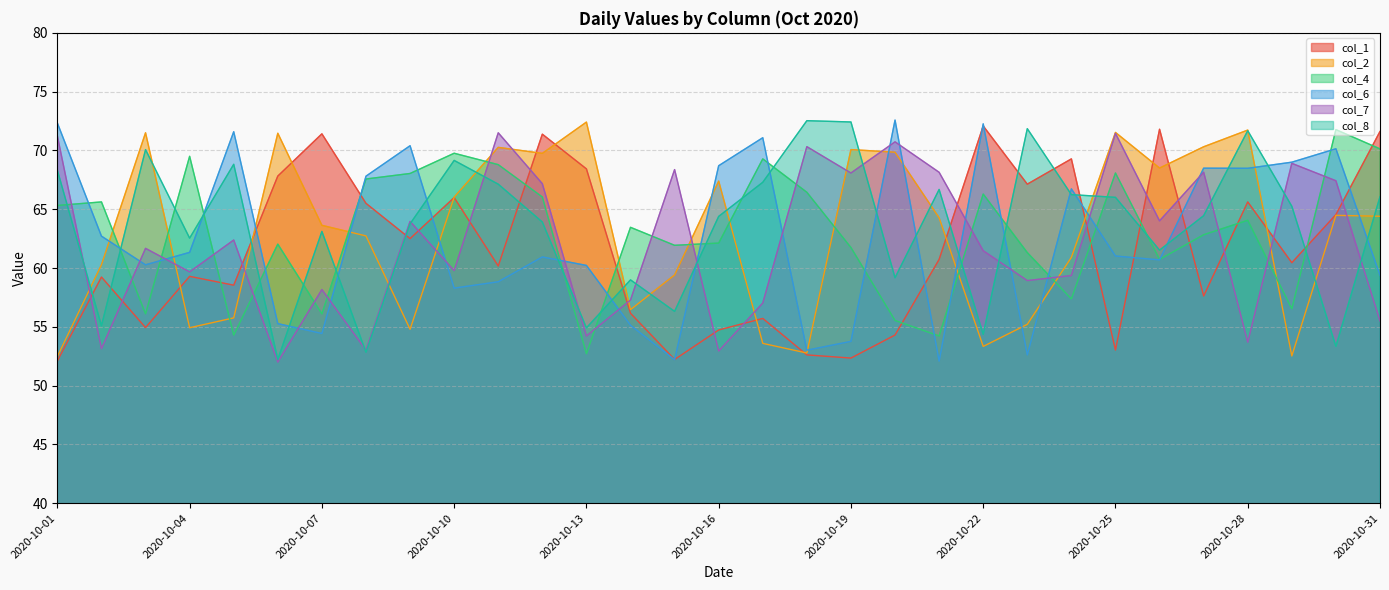

Which category has the lowest value in the col_8 series?

2020-10-06